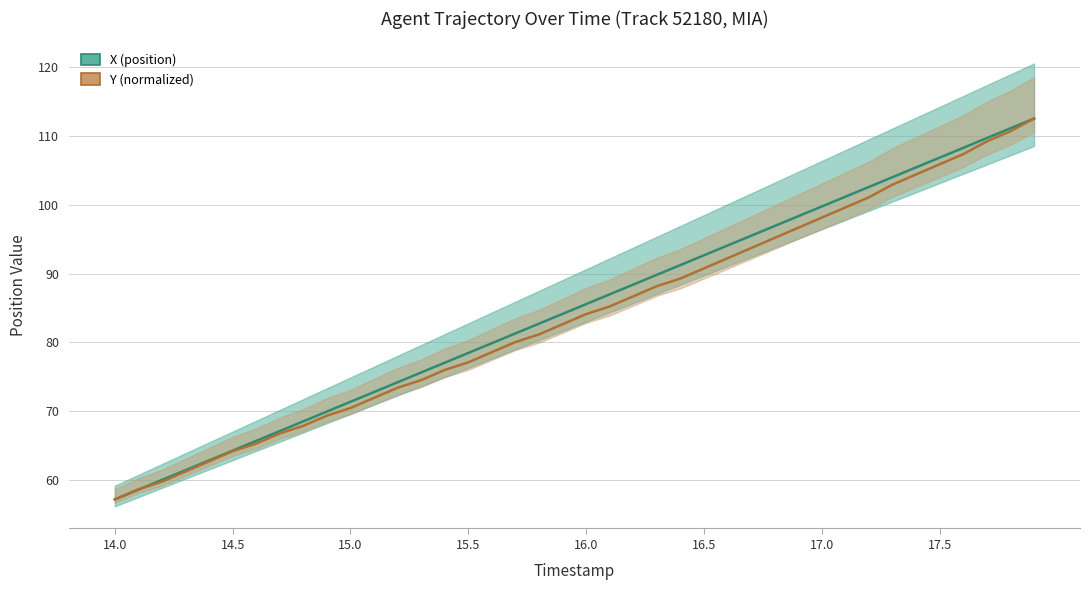

Is this an area chart (filled region under the line)?

No